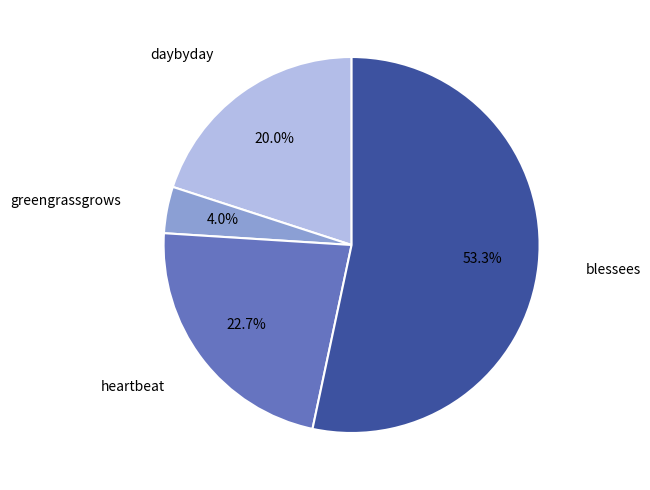

Rank the categories by value from lowest to highest.

greengrassgrows, daybyday, heartbeat, blessees